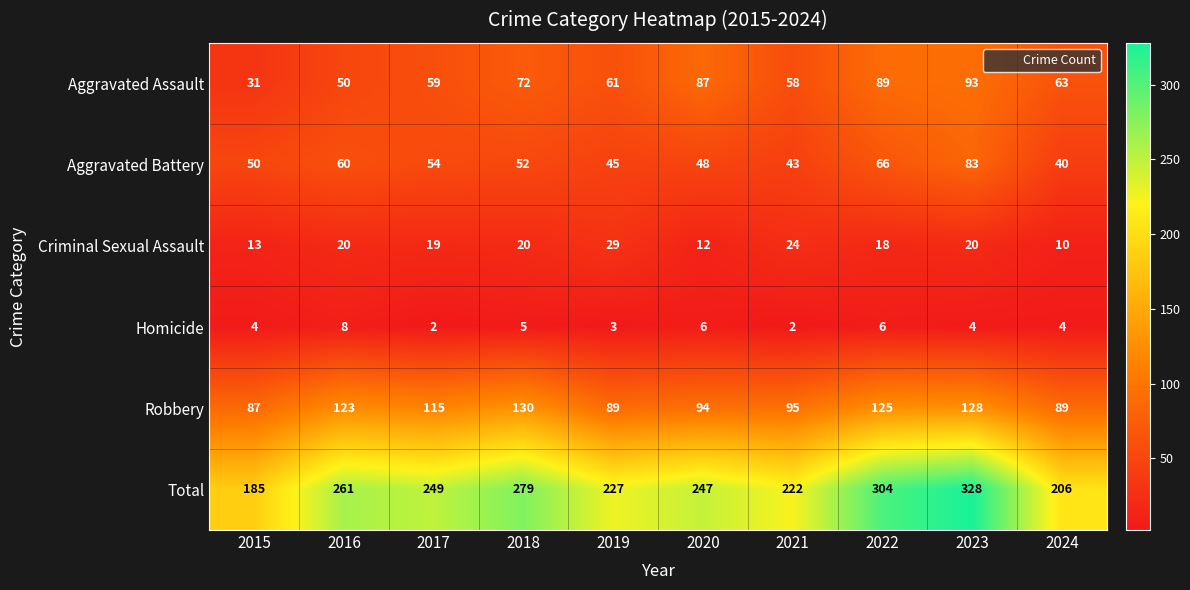

What is the maximum value shown in the chart?

328